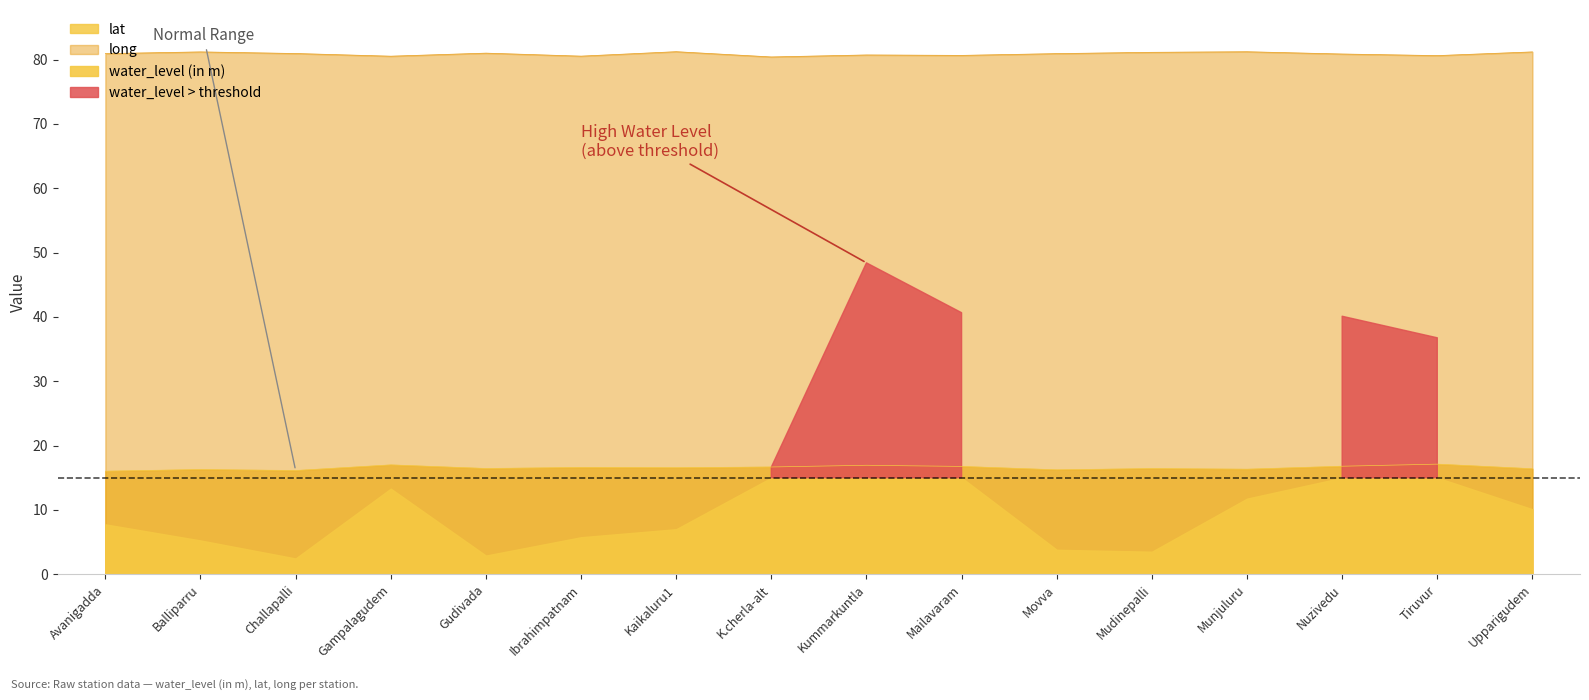

What is the difference between the lat values at Gudivada and Munjuluru?

0.1